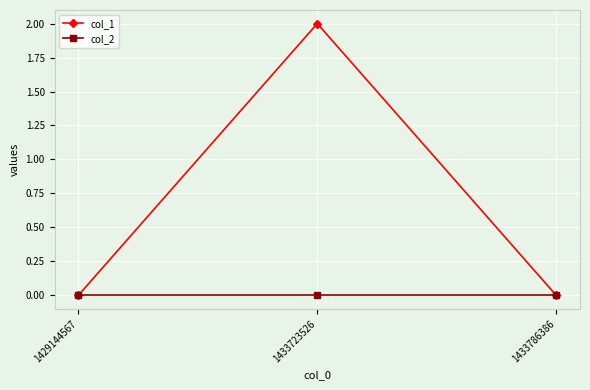

How many categories are shown in the chart?

3